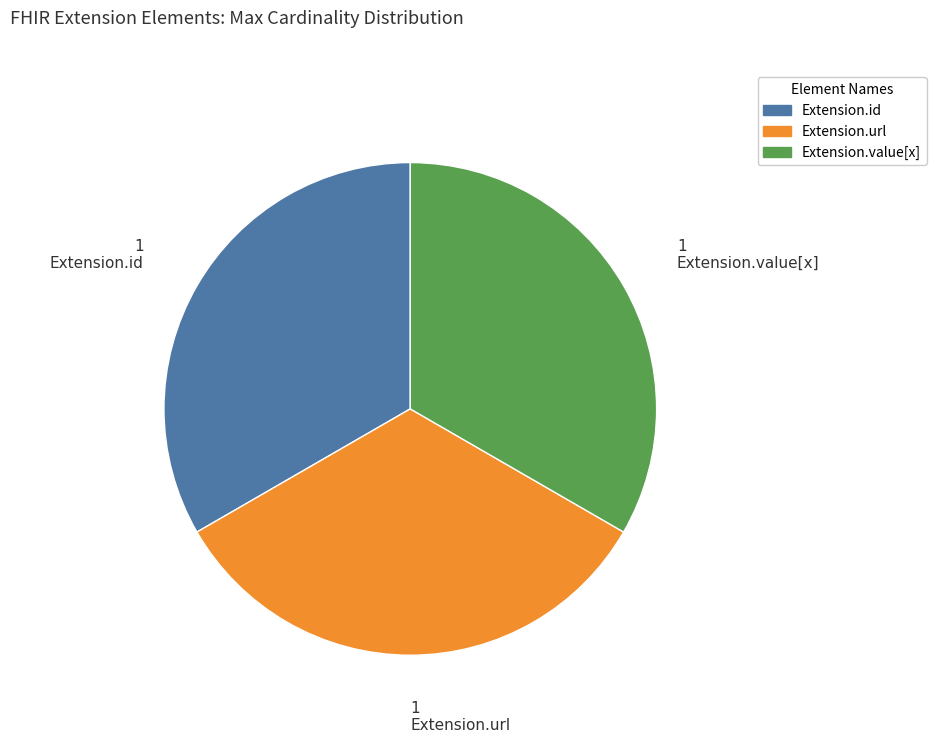

Is there a majority slice in this chart?

No